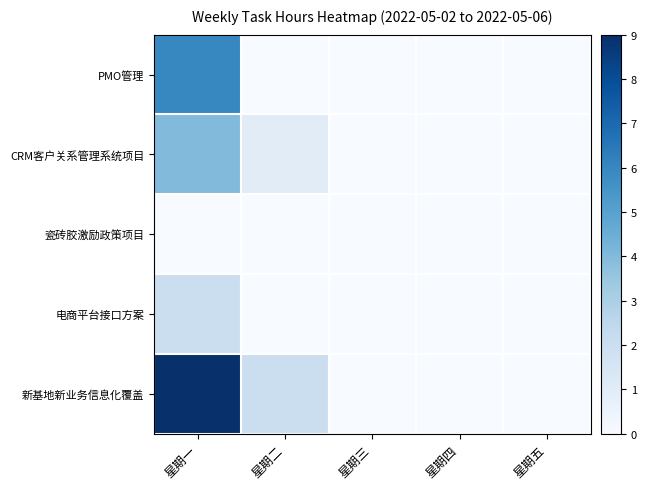

How many distinct data groups are displayed?

5